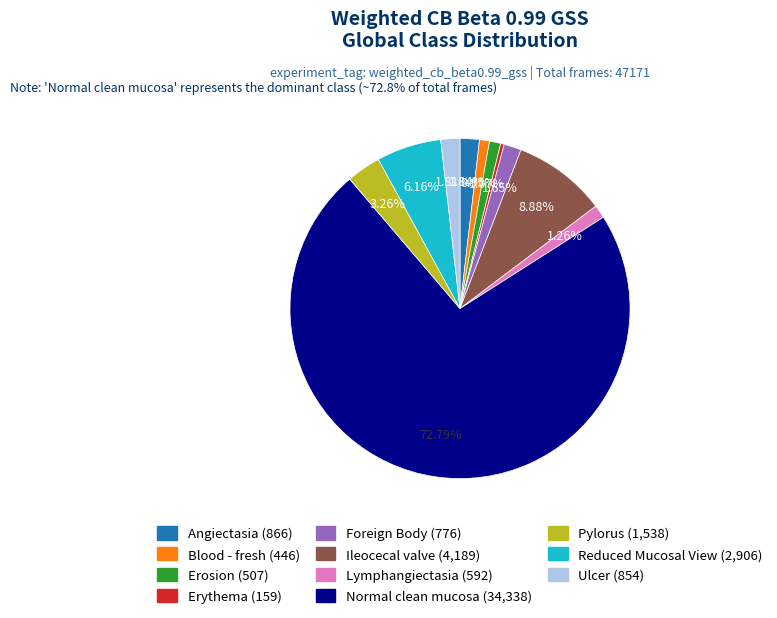

How many segments does this pie chart have?

11